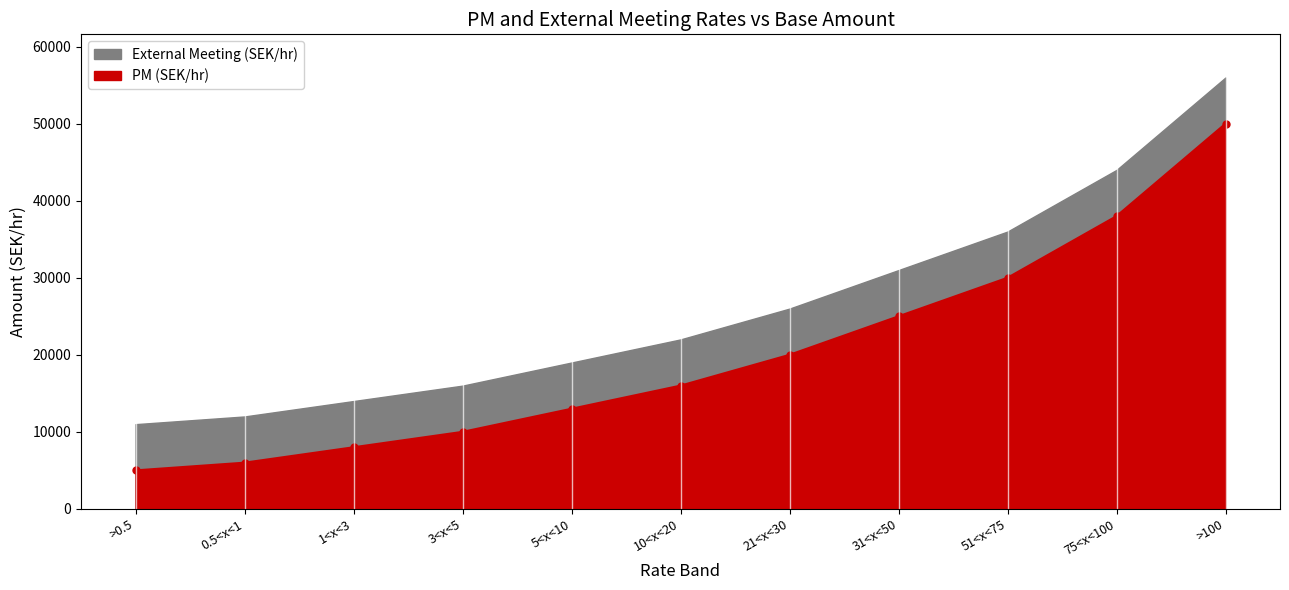

True or false: the data shows 25000 at 31<x<50.

True